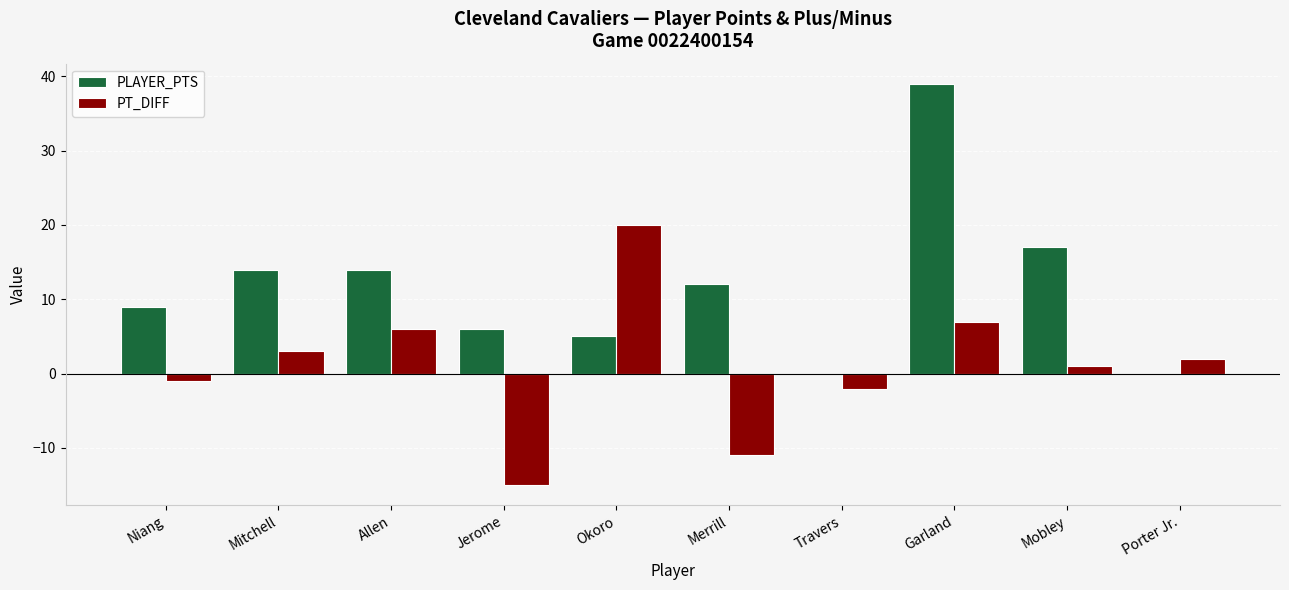

What is the sum of the PLAYER_PTS values at Okoro and Jerome?

11